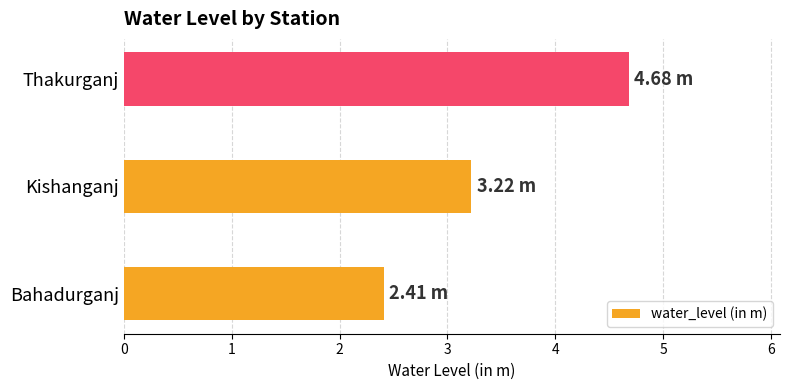

At which category does the chart reach its peak across all series?

Thakurganj